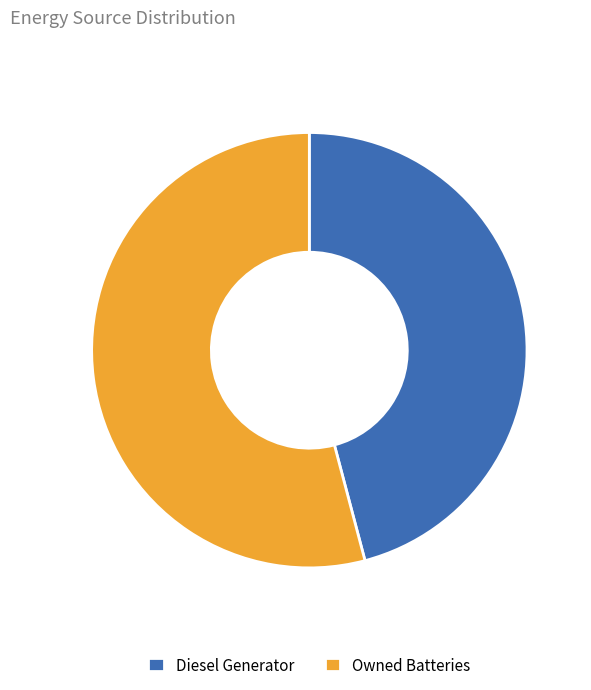

Which category has the biggest portion of the pie?

Owned Batteries